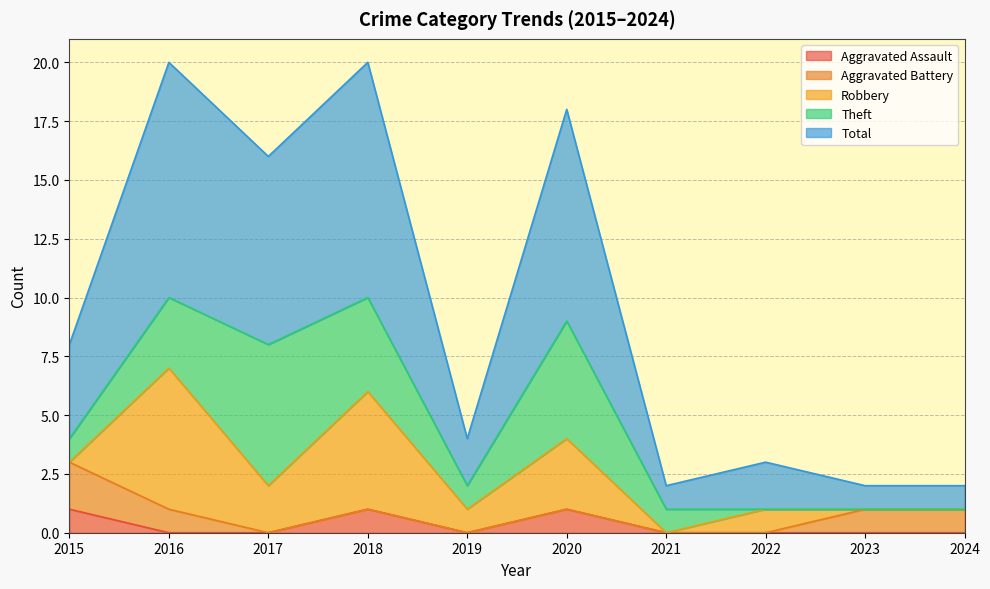

The value of Aggravated Battery at 2020 is 0. True or false?

True